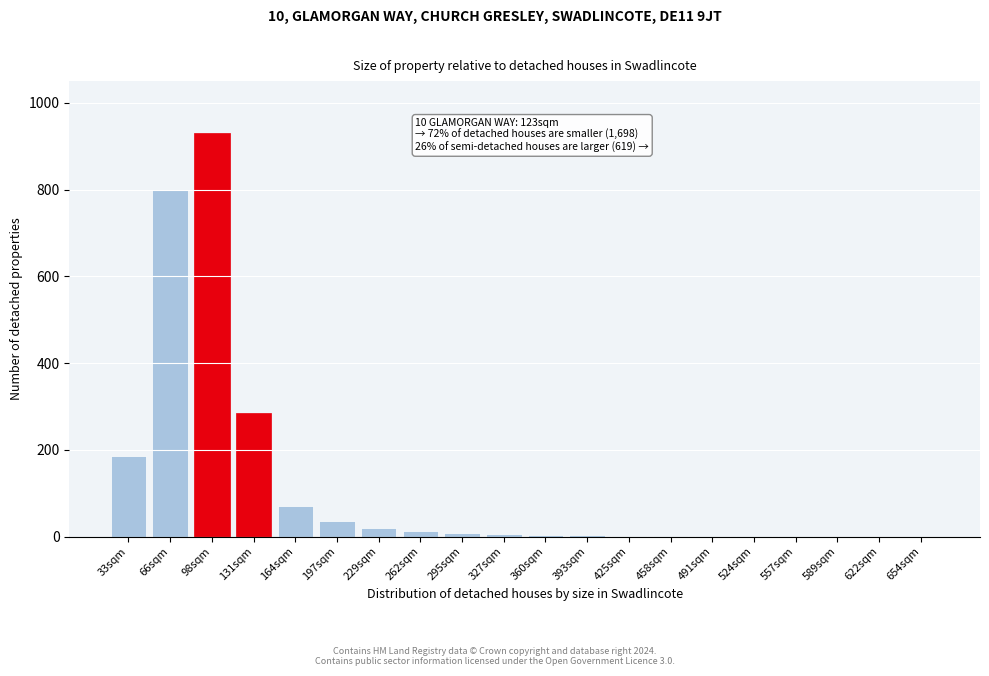

The chart shows a value of -292 at 654sqm. True or false?

False